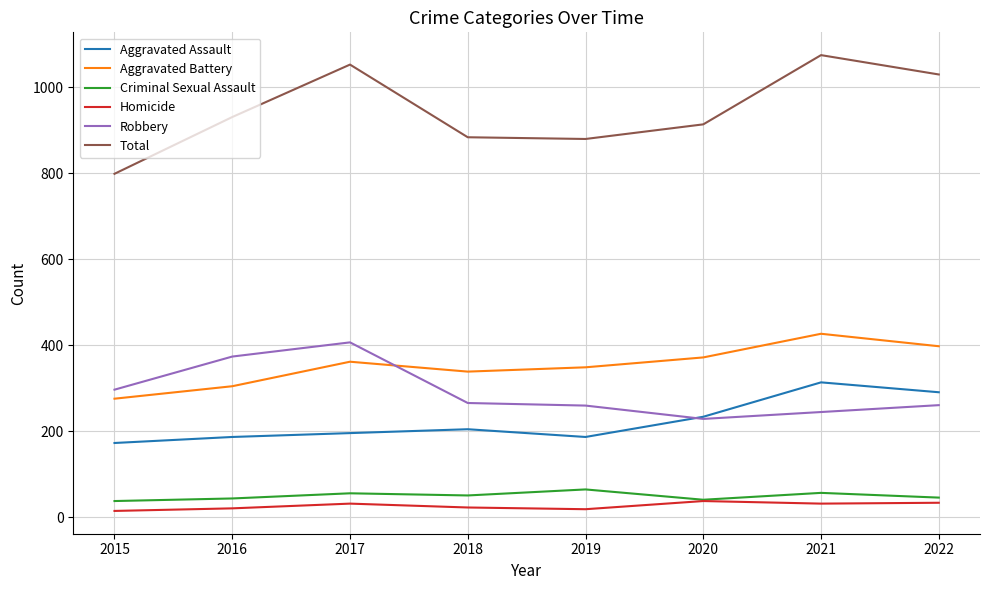

The Criminal Sexual Assault series shows 19 at 2017. True or false?

False